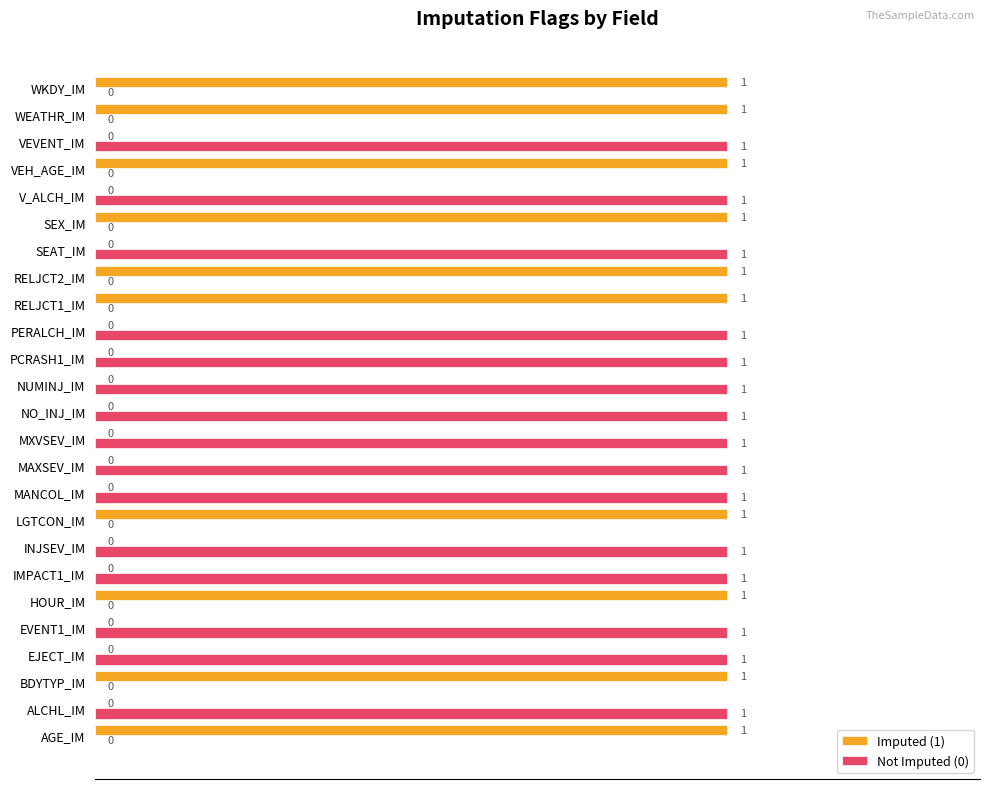

Which series has the largest total across all categories?

Not Imputed (0)